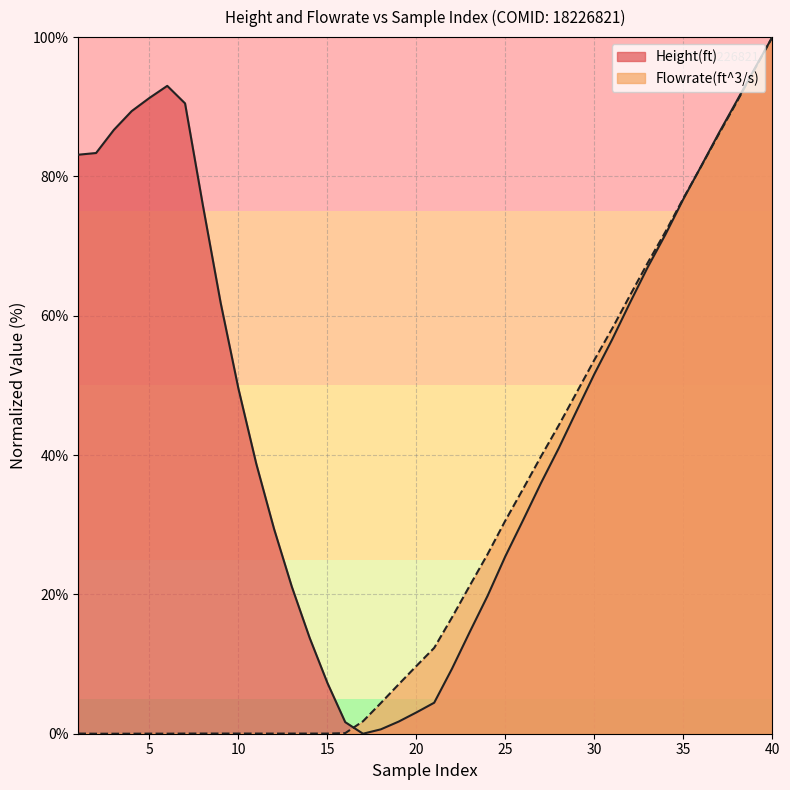

What is the greatest value displayed?

100.0